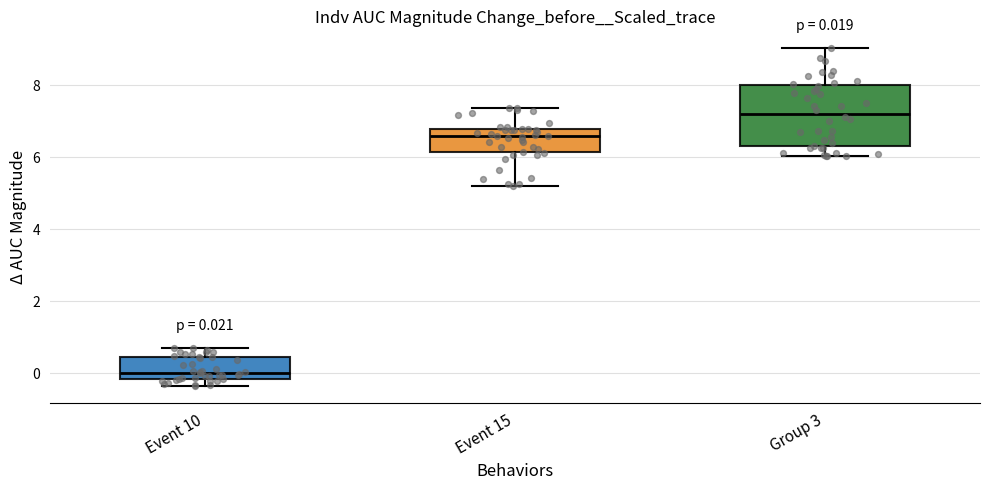

Comparing the boxes themselves (not the whiskers), which one is the tallest?

Group 3